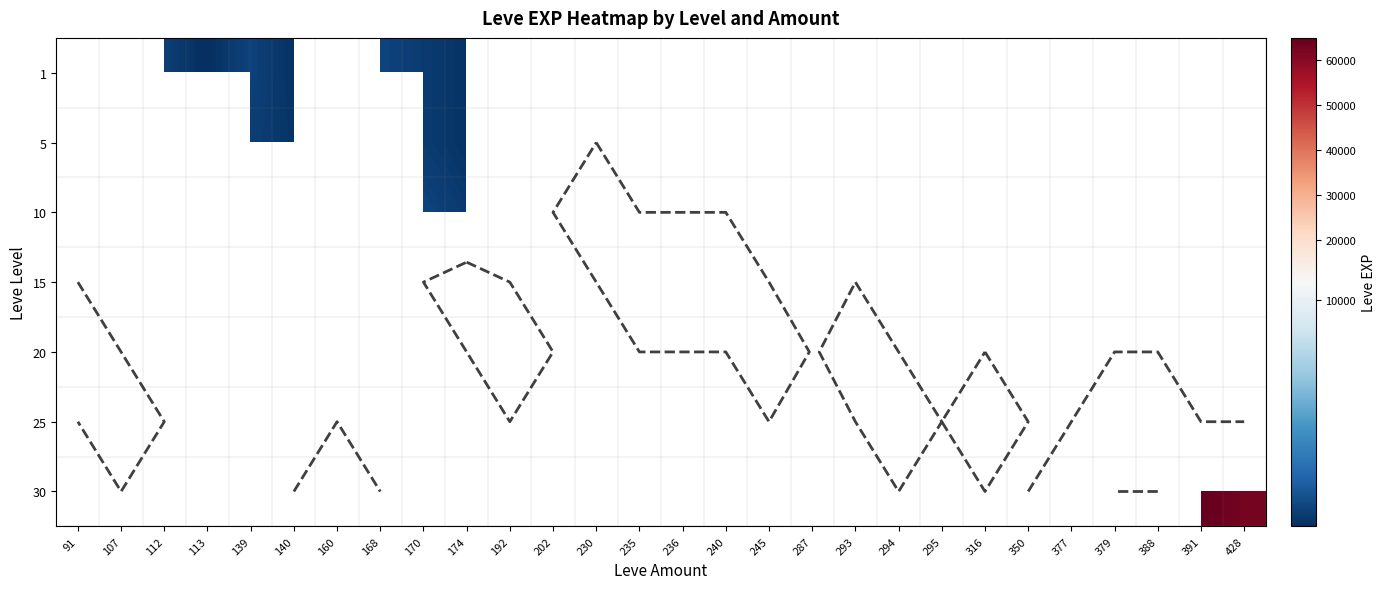

What is the approximate value of 1 at 140?

110.0